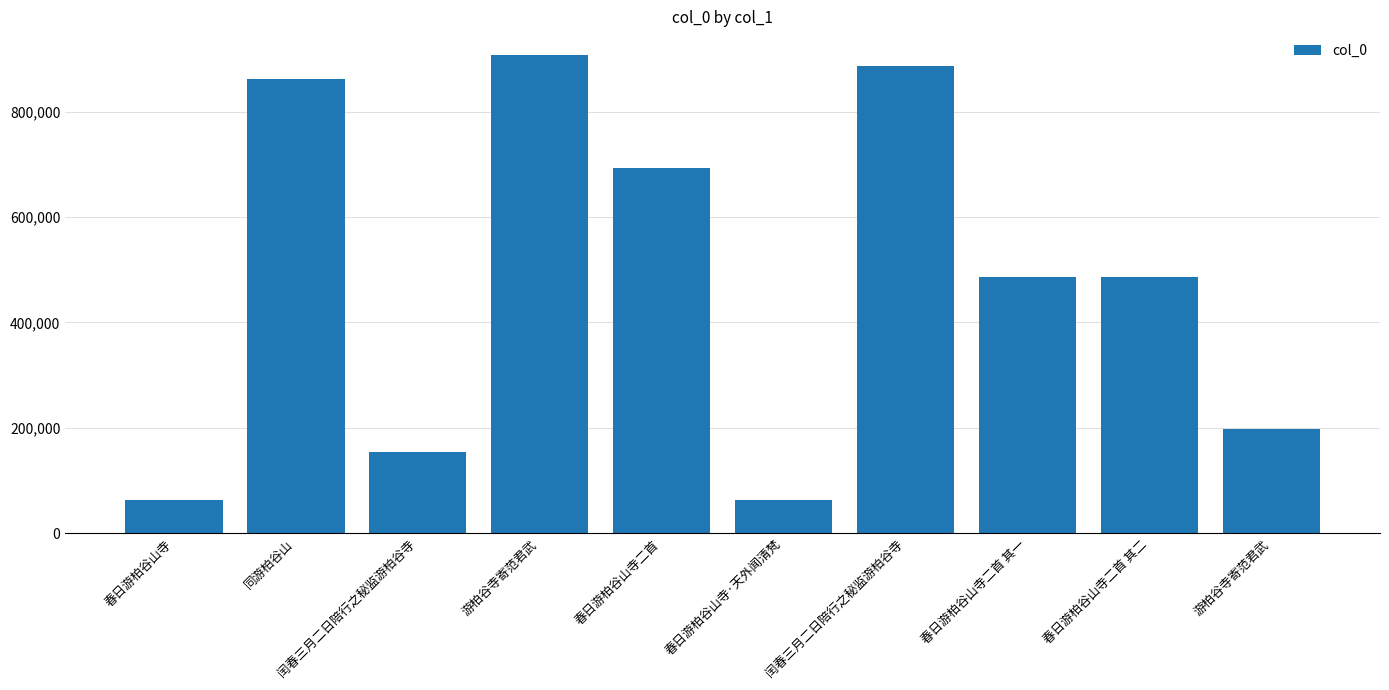

Reading left to right, transcribe all the data shown in this chart.

62631	861972	153958	906889	693165	62632	887394	486626	486627	198316